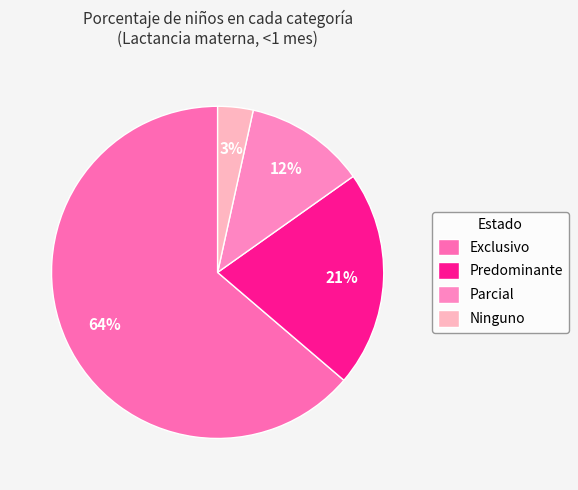

How many slices are in this pie chart?

4